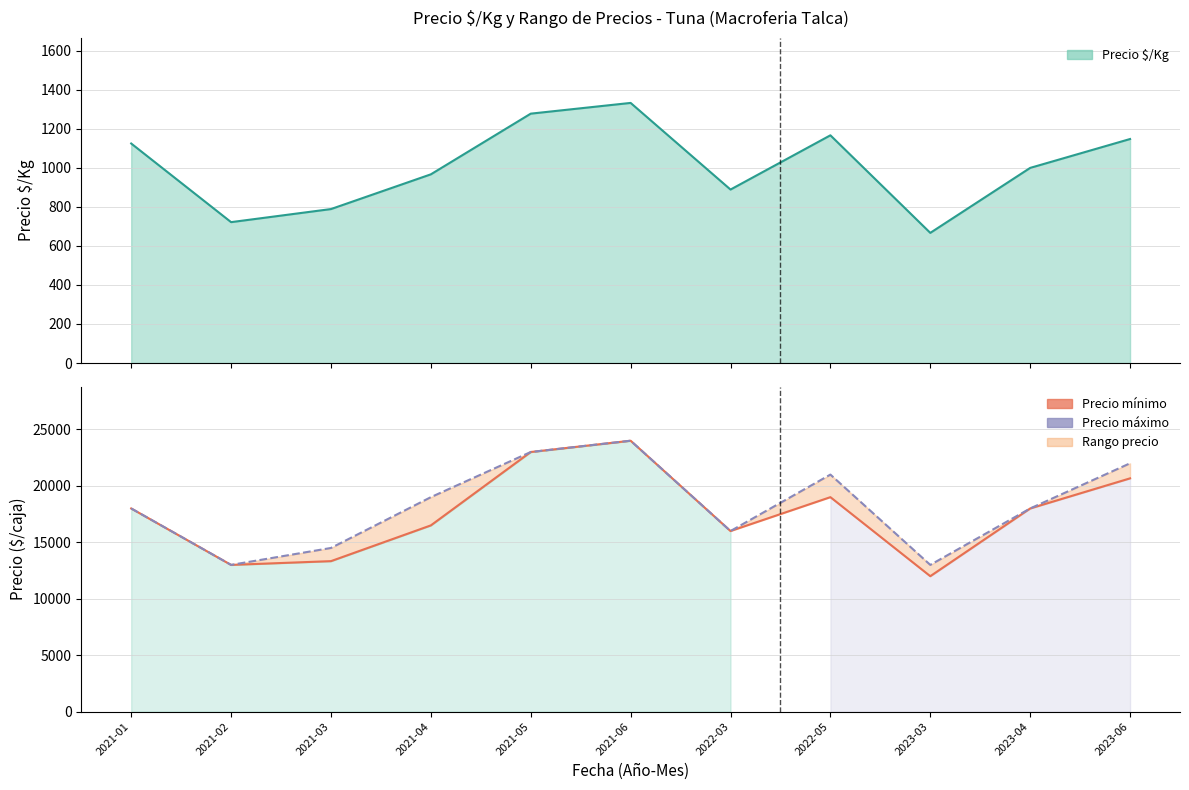

What is the total value across all series at 2021-02?

26000